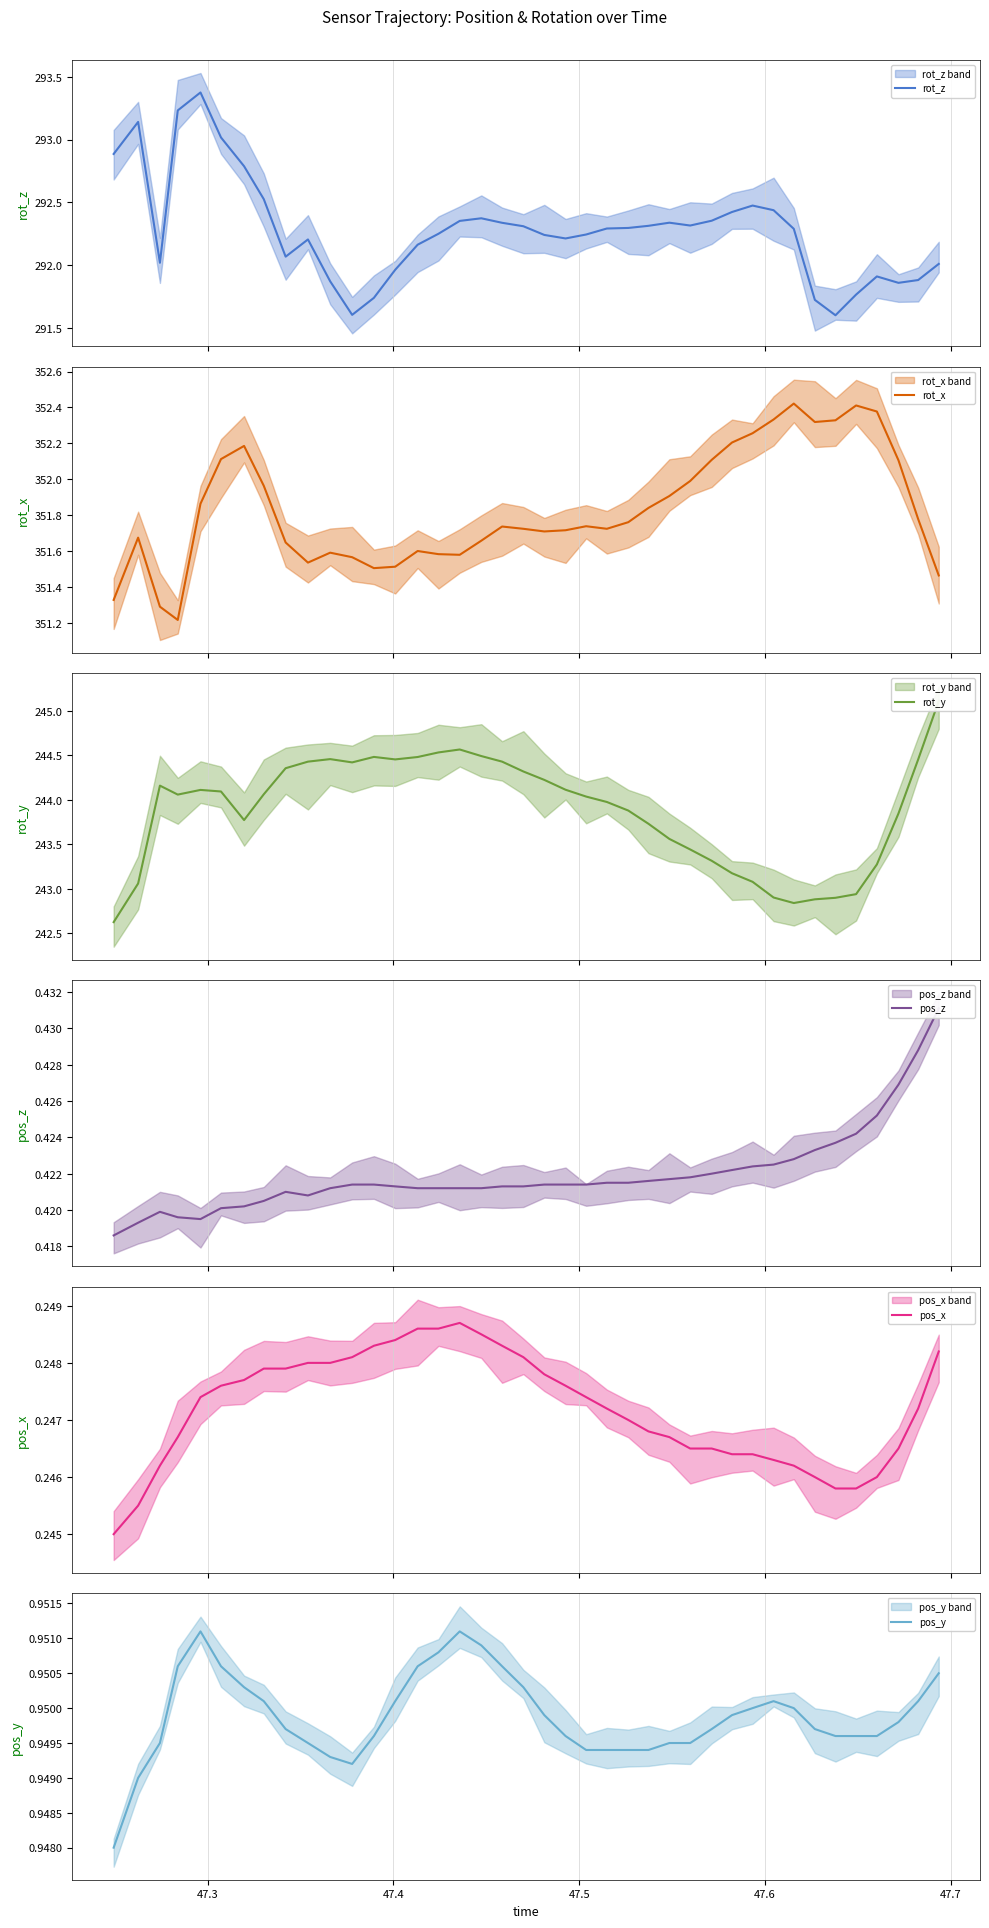

What is the minimum value for pos_z?

0.4